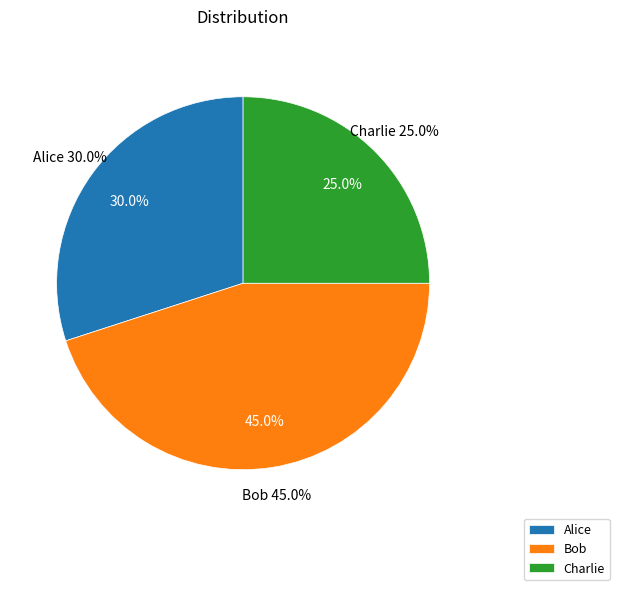

Is Alice the majority of the pie?

No